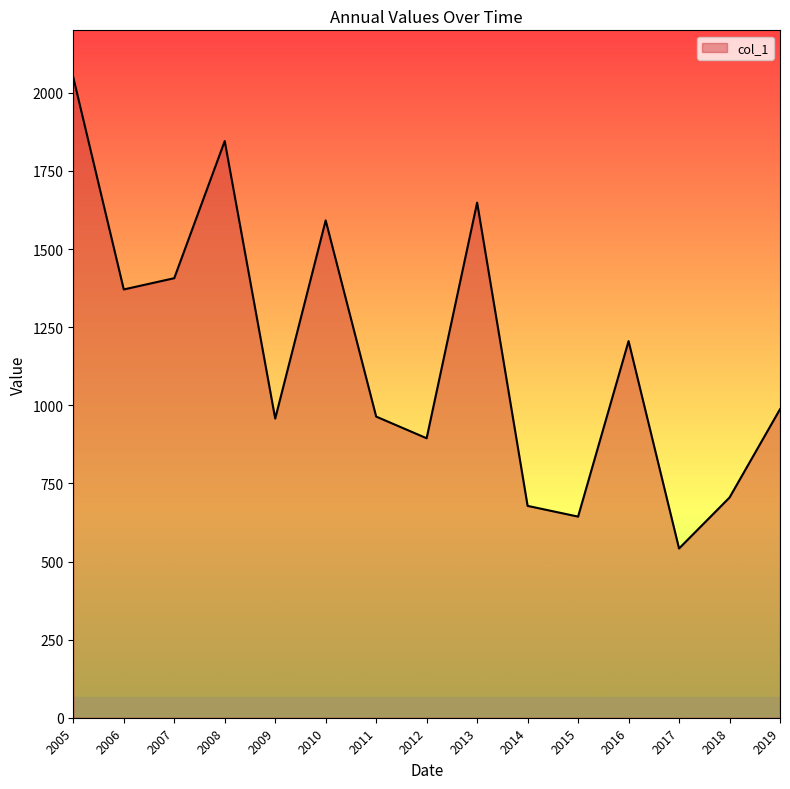

Is it true that the value at 2010 is 1591.6?

True